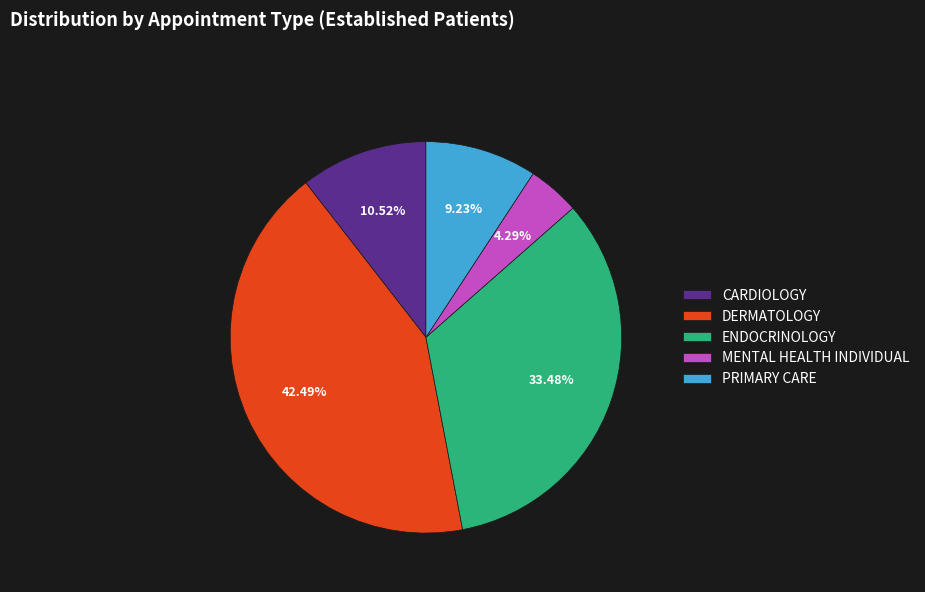

What portion of the pie excludes MENTAL HEALTH INDIVIDUAL?

95.7%